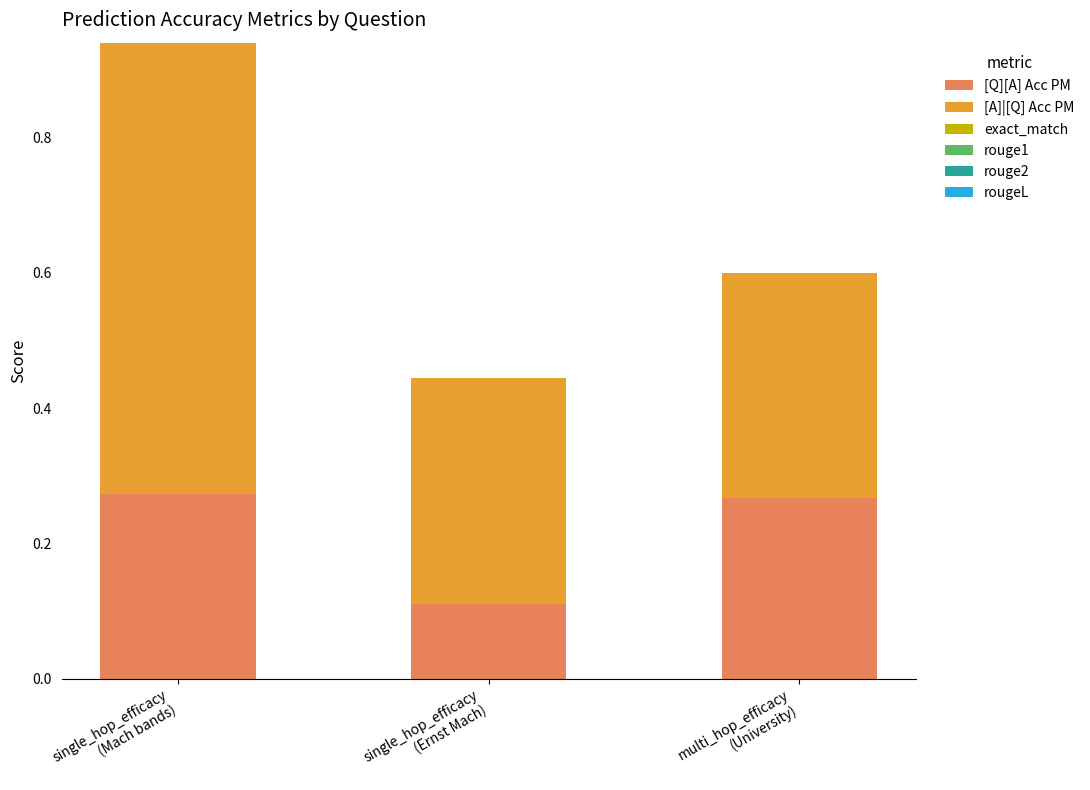

Count the [Q][A] Acc PM values in the range 0 to 1.

3